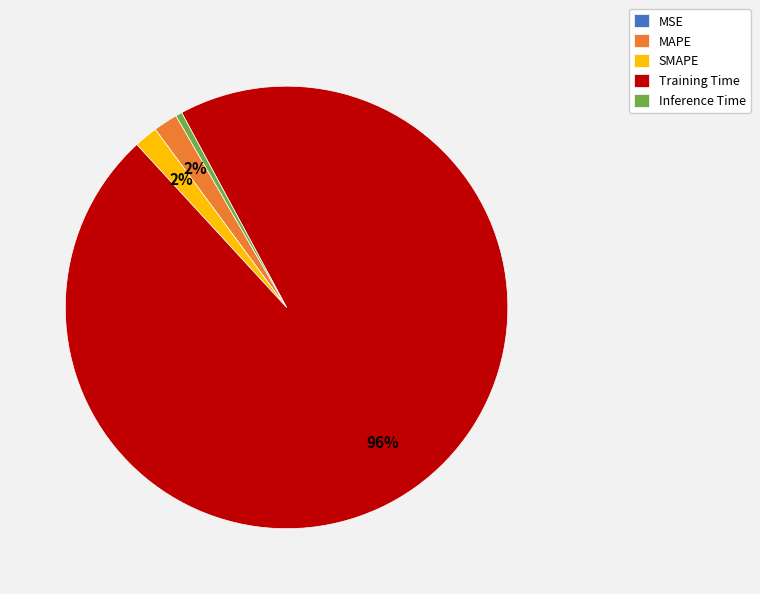

Which slice is the largest?

Training Time